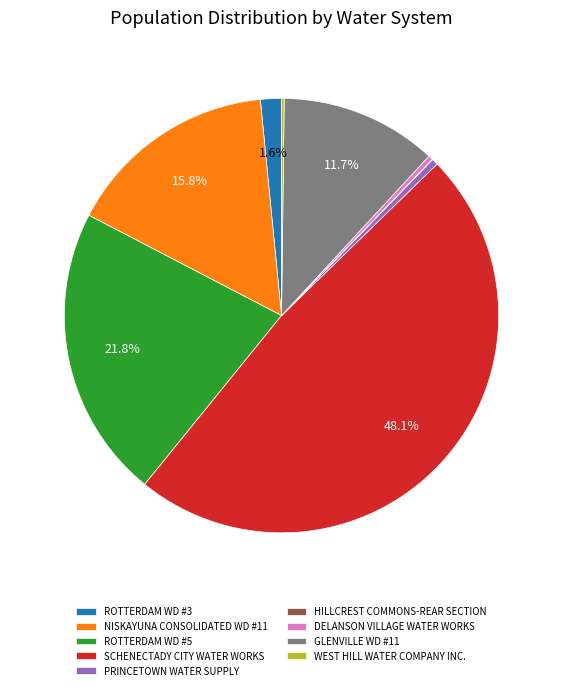

Which has a higher value, ROTTERDAM WD #3 or PRINCETOWN WATER SUPPLY?

ROTTERDAM WD #3